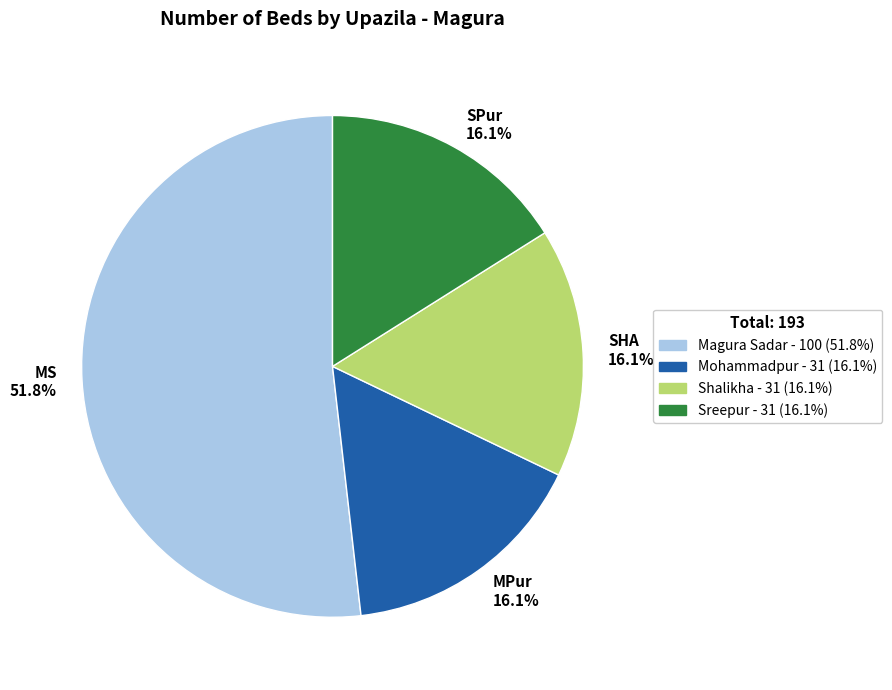

Approximately how many times larger is the value at MS 51.8% compared to SPur 16.1%?

3.2